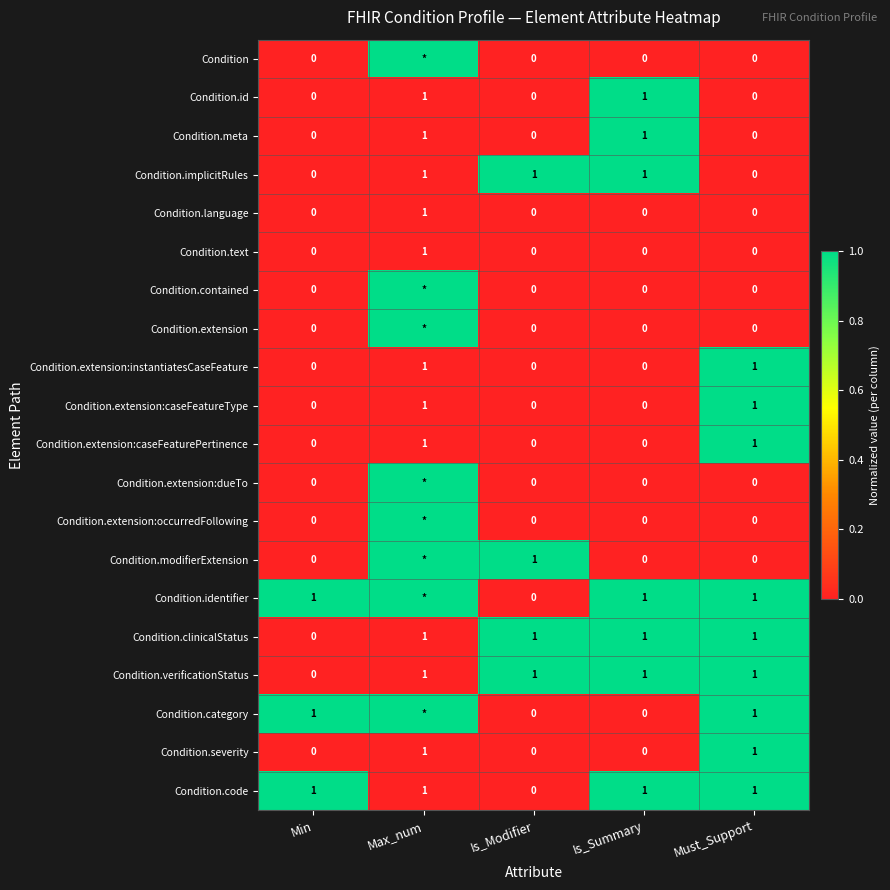

How many data points does each series have?

5